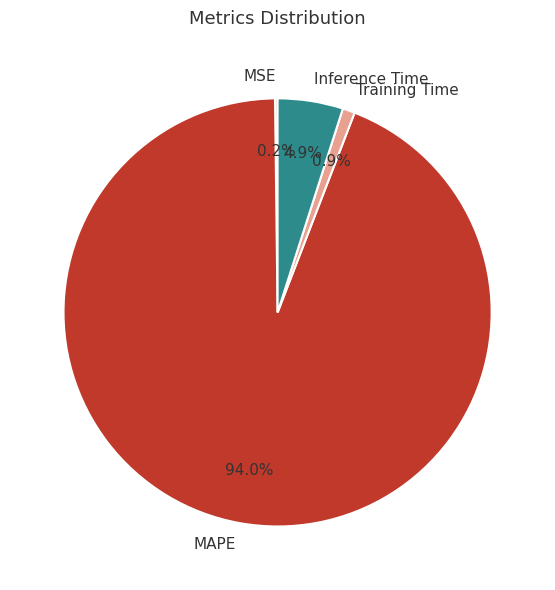

Does MAPE represent more than half of the total?

Yes